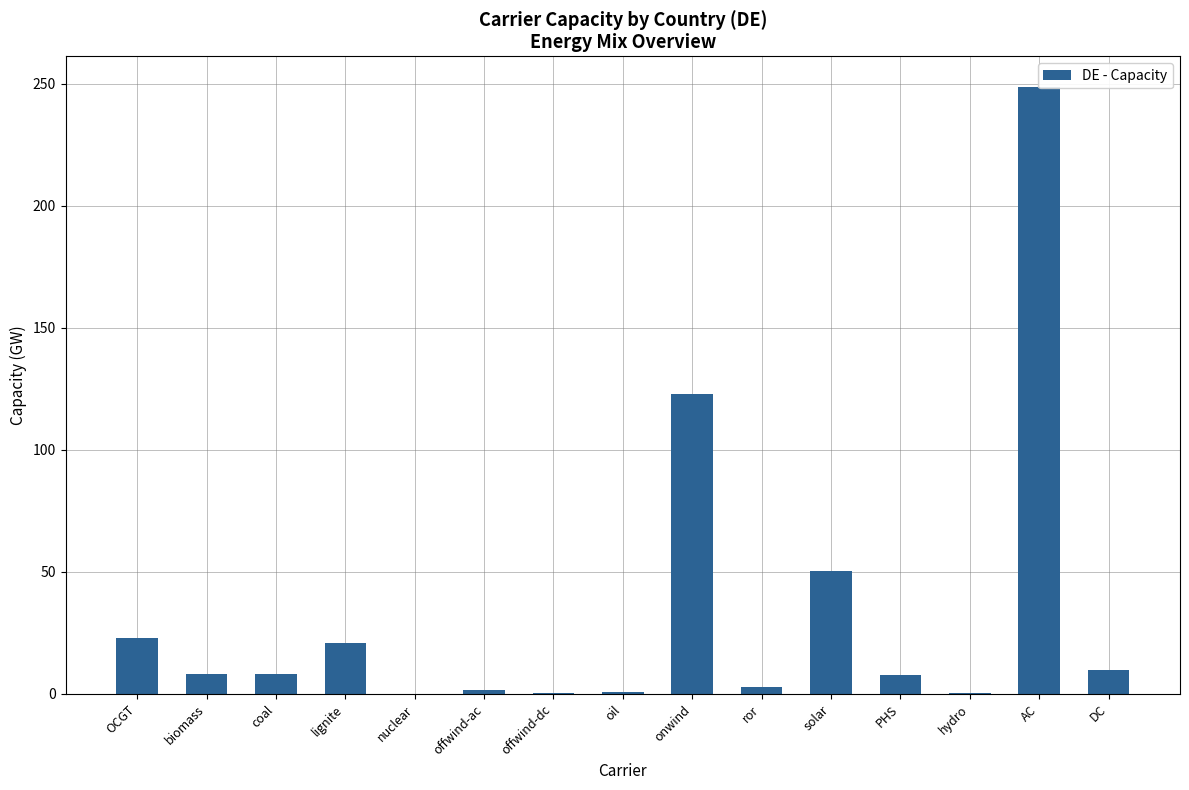

What is the average value?

33.7